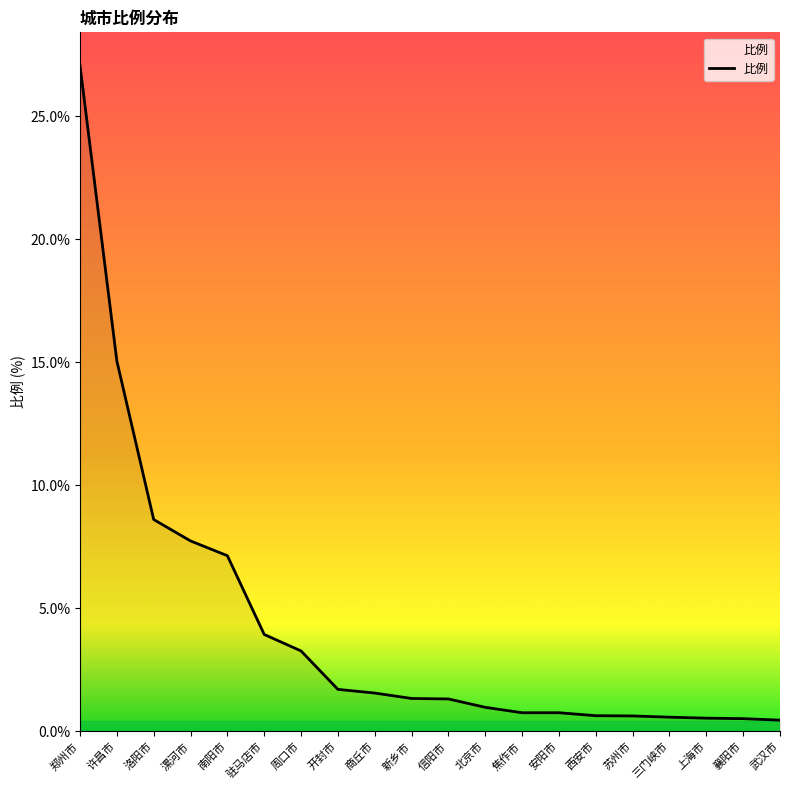

What is the approximate value at 新乡市?

1.3